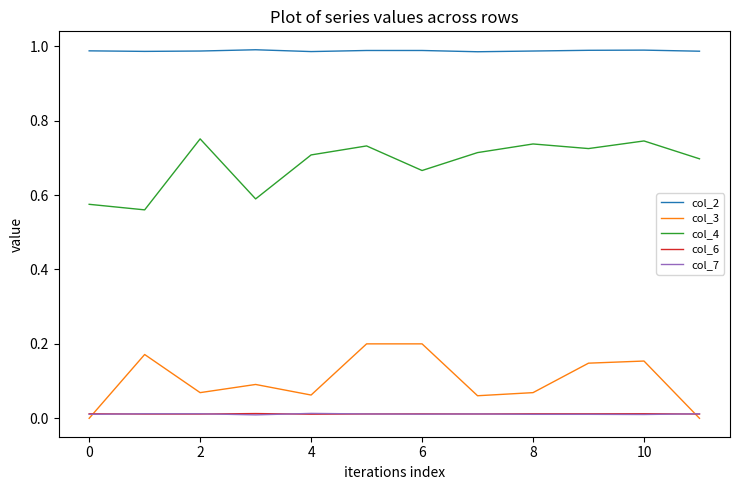

True or false: col_4 and col_3 intersect in this chart.

False